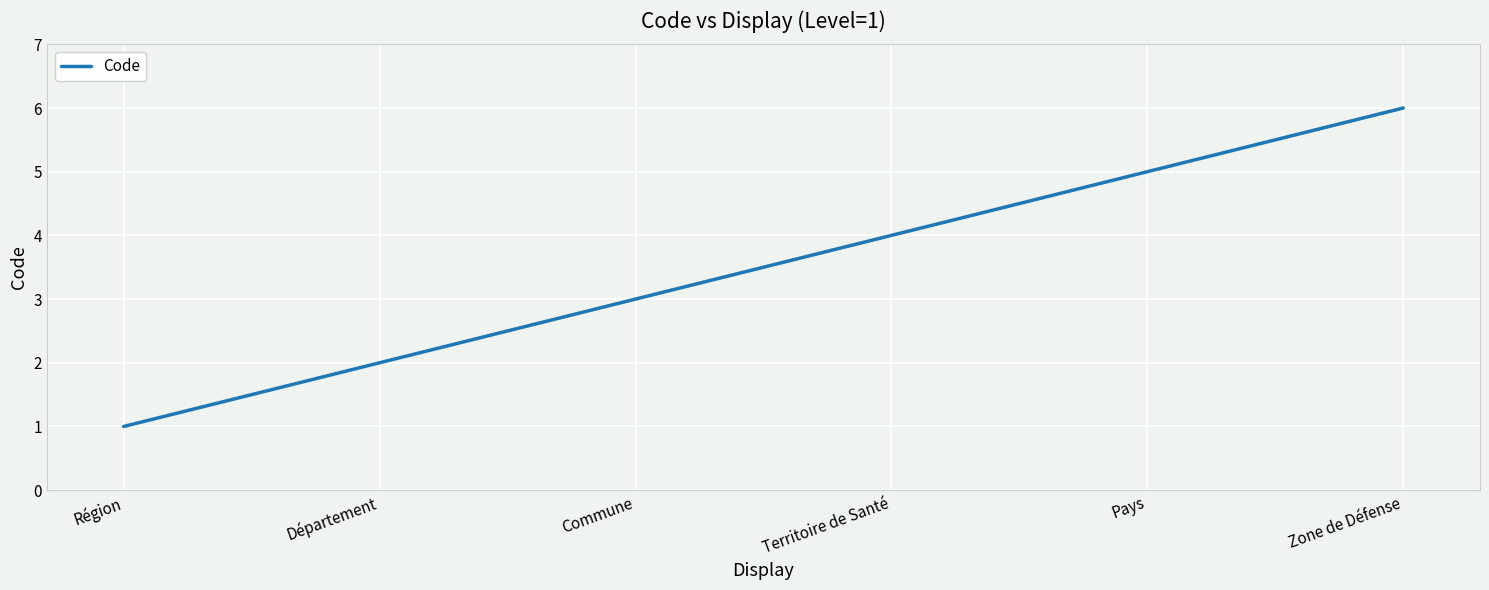

Reading right to left, list all the values displayed in this chart.

Zone de Défense=6	Pays=5	Territoire de Santé=4	Commune=3	Département=2	Région=1